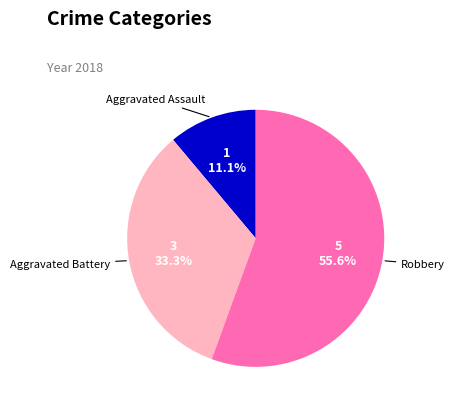

Is there a majority slice in this chart?

Yes